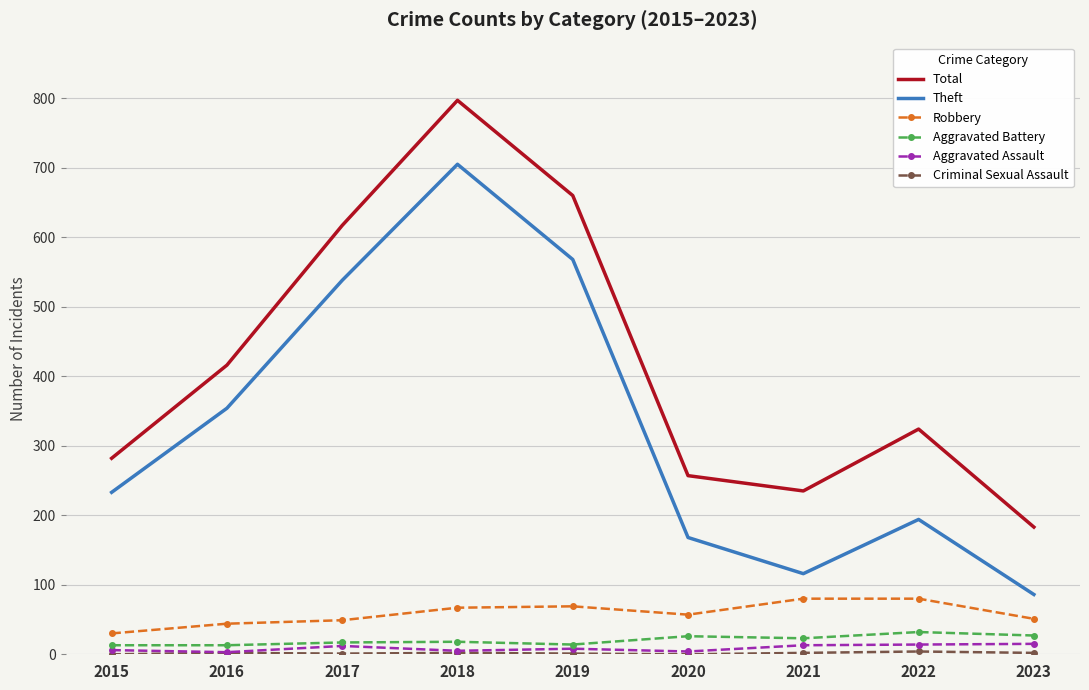

Where is the first local maximum for Theft?

2018